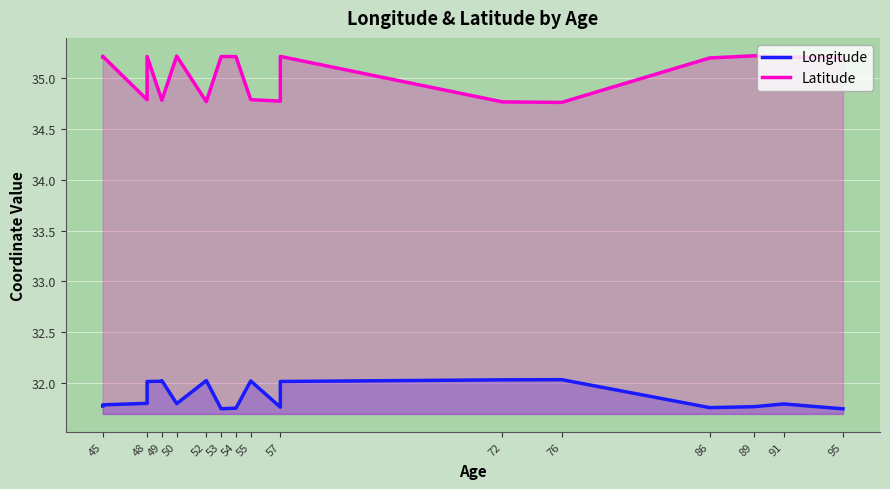

What position from the left is 72?

10